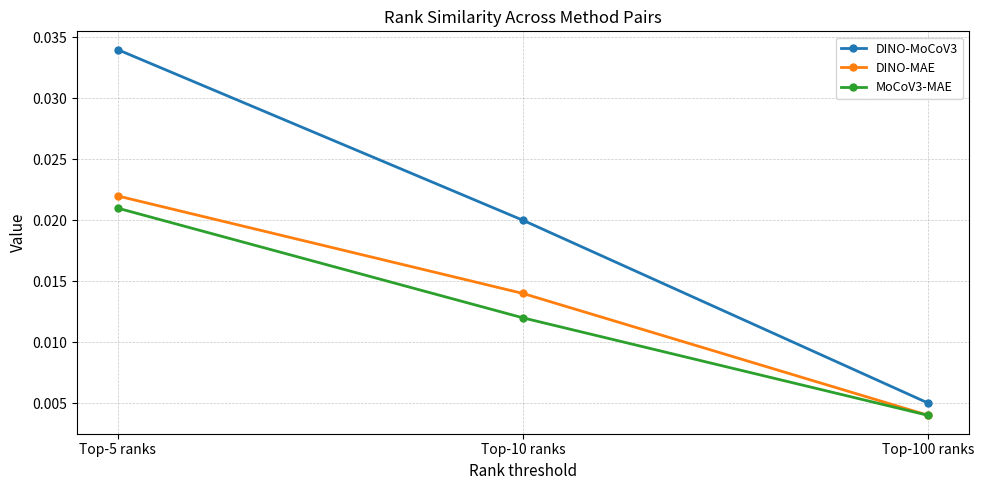

Which series has the largest range (max minus min)?

DINO-MoCoV3